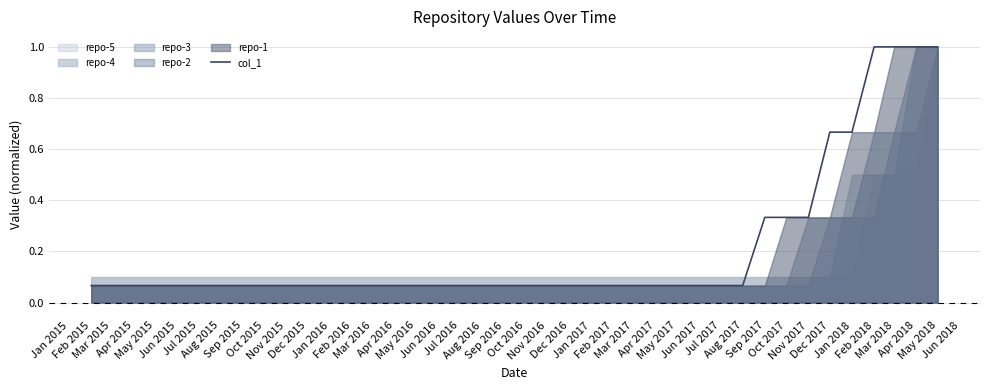

Does the chart display data point markers on the line(s)?

No